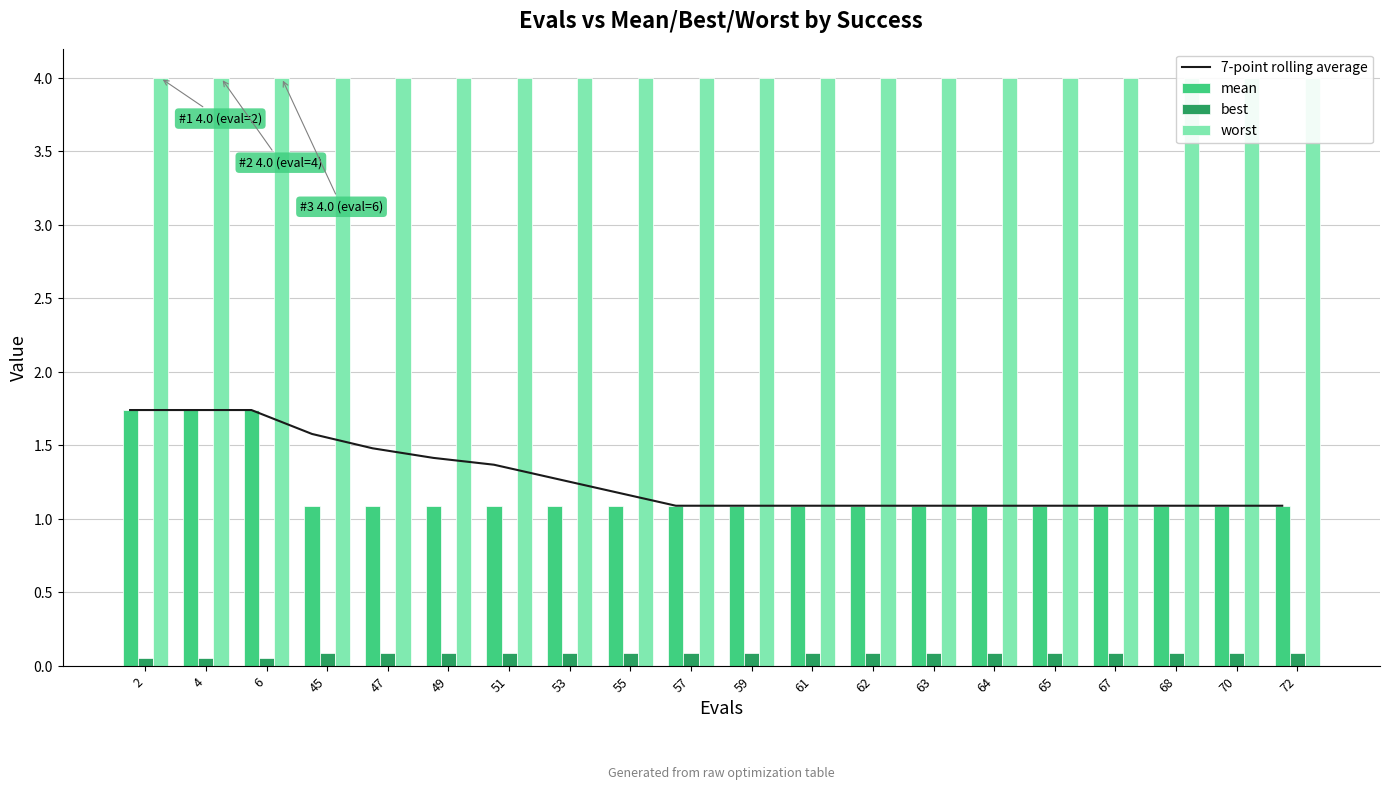

How many series are shown in this chart?

4